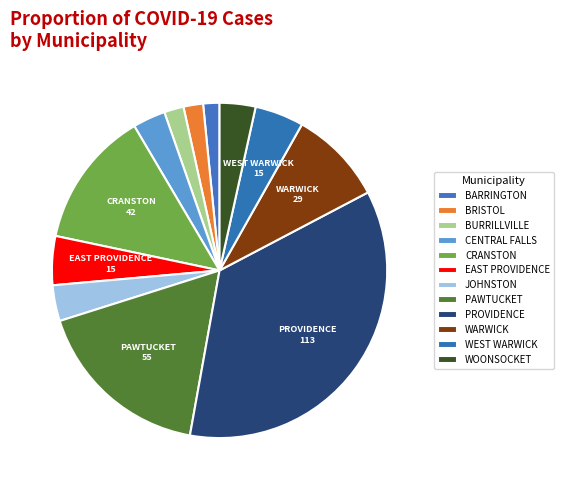

To the nearest percent, what is the difference between the largest and smallest slice percentages?

34%